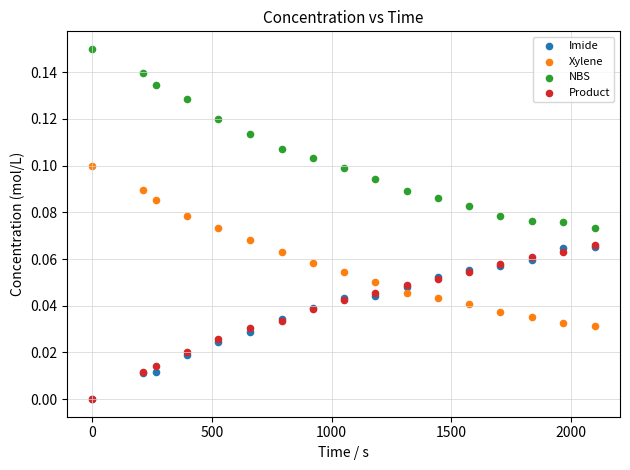

What are all the series names shown in the legend?

Imide, Xylene, NBS, Product